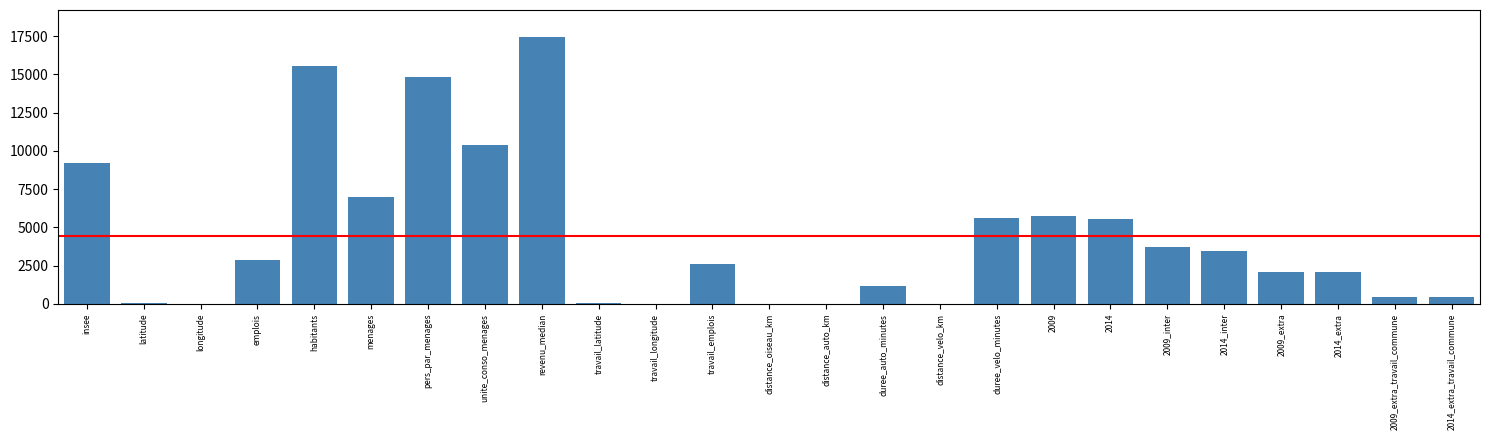

What is the change in value from insee to 2014_inter?

-5740.0